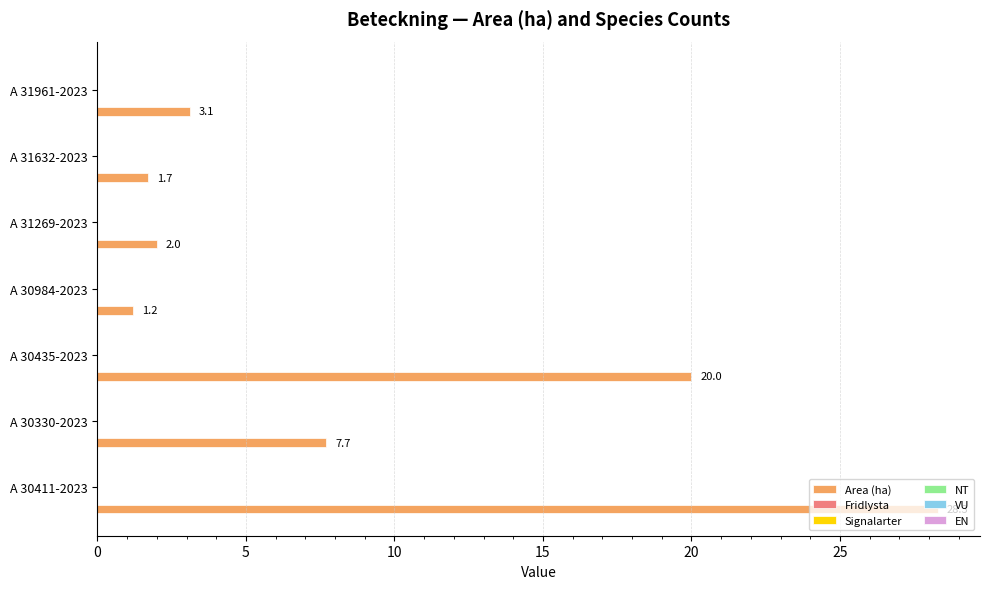

What is the difference between the maximum and minimum values?

27.1